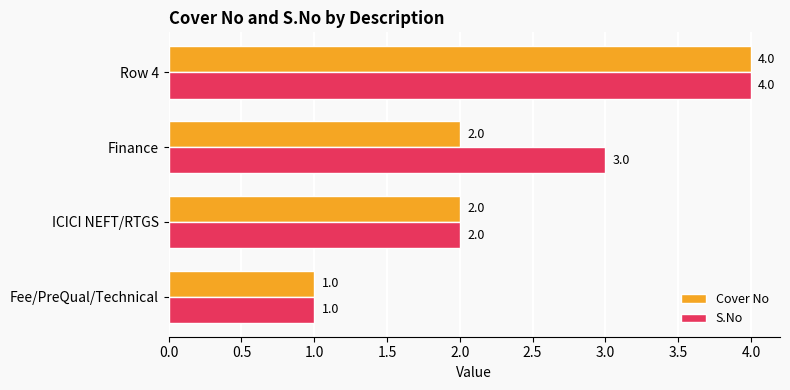

What is the difference between the maximum and second lowest values in the Cover No series?

2